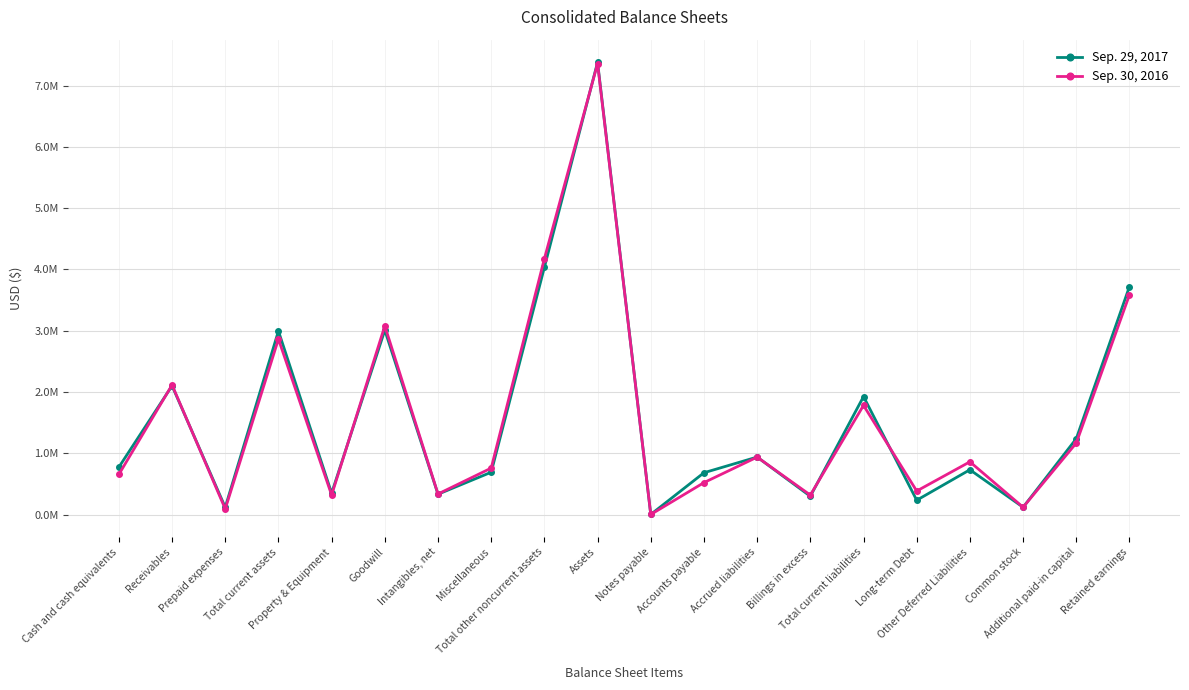

Between Goodwill and Billings in excess, which series saw the biggest shift?

Sep. 30, 2016